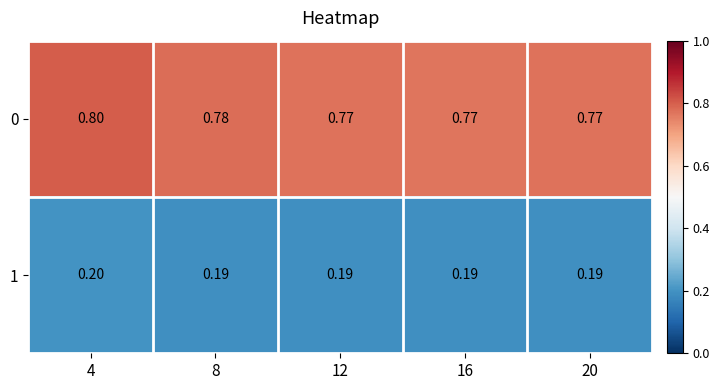

Is the value of 1 at 8 greater than the value of 0 at 16?

No